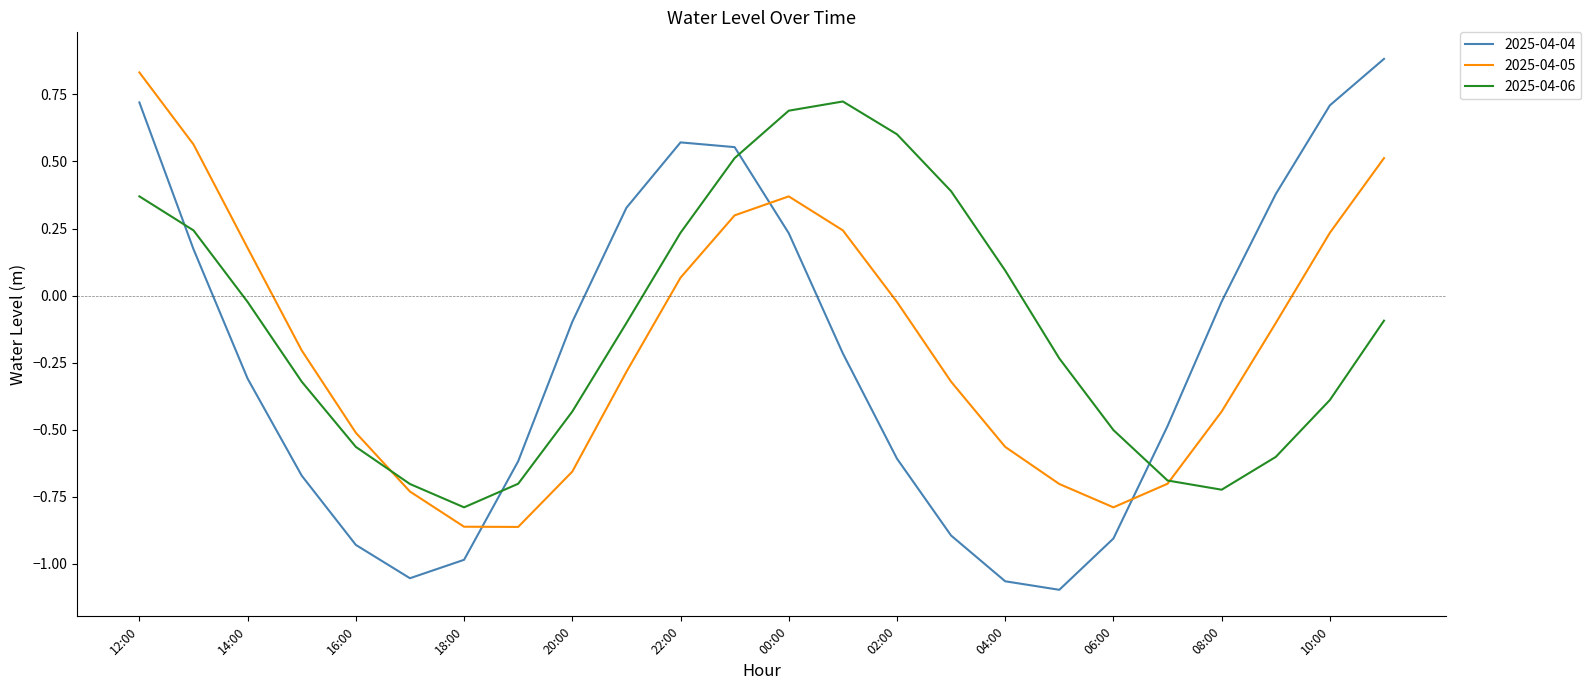

After their last crossing, which series has the higher values: 2025-04-04 or 2025-04-06?

2025-04-04